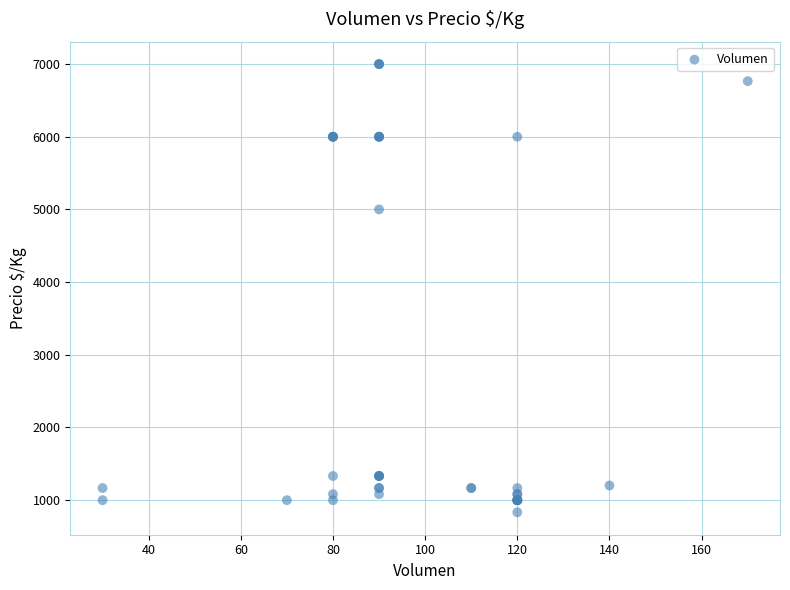

What Y value in the scatter plot is closest to 3916?

5000